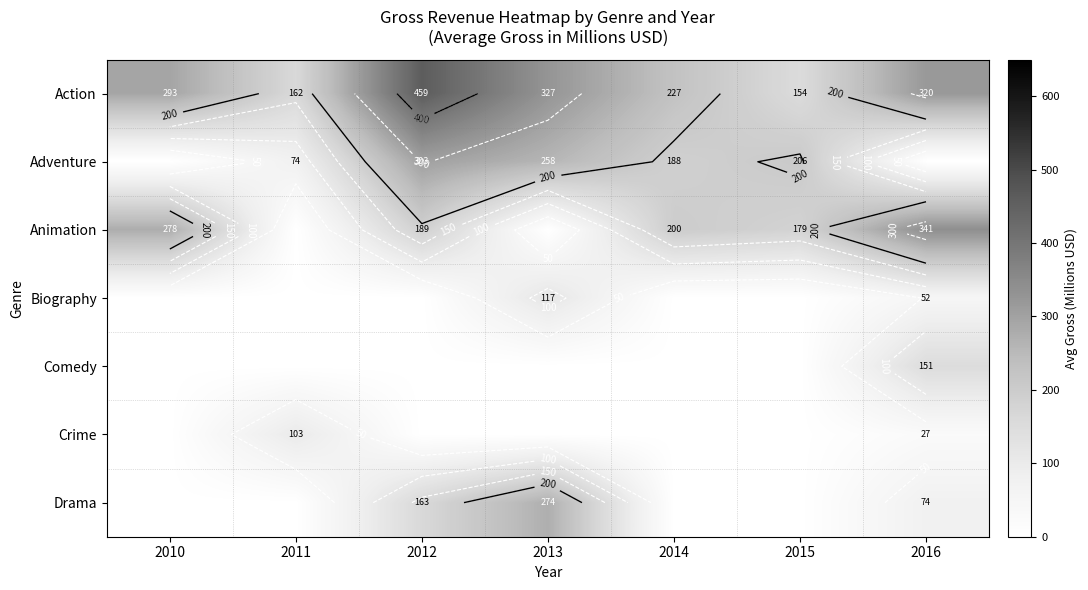

List the series in order of their peak value, highest first.

Action, Animation, Adventure, Drama, Comedy, Biography, Crime